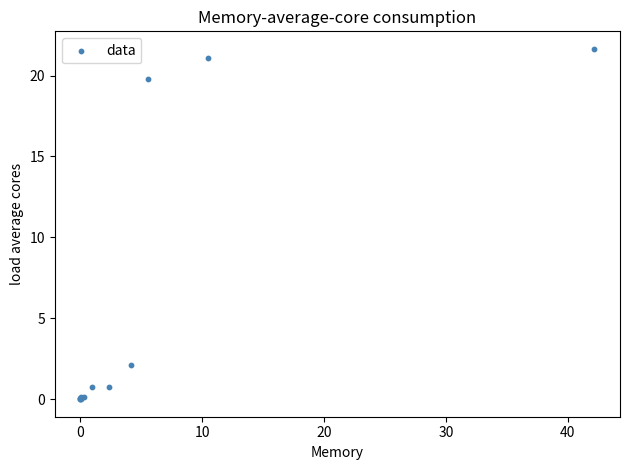

What Y value in the scatter plot is closest to 10?

2.1